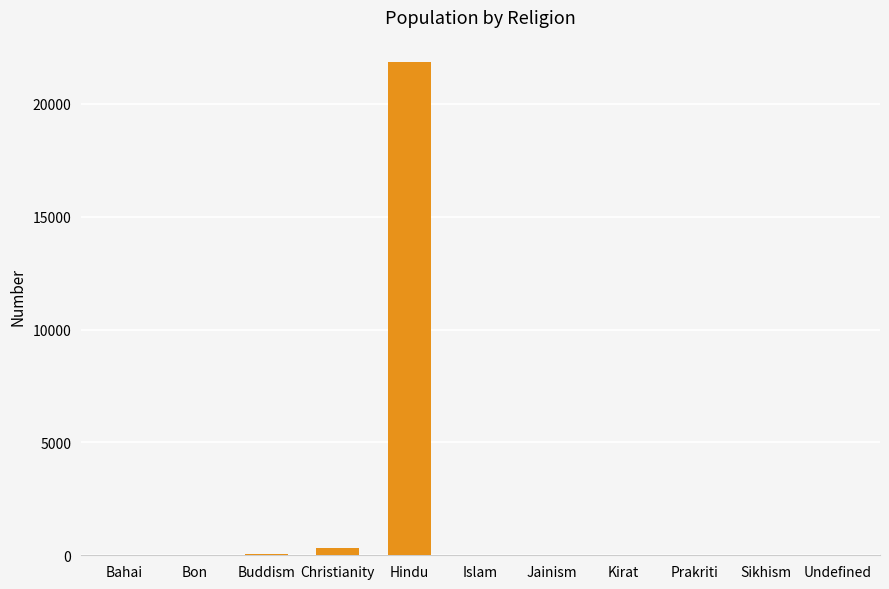

What is the sum of all values?

22241